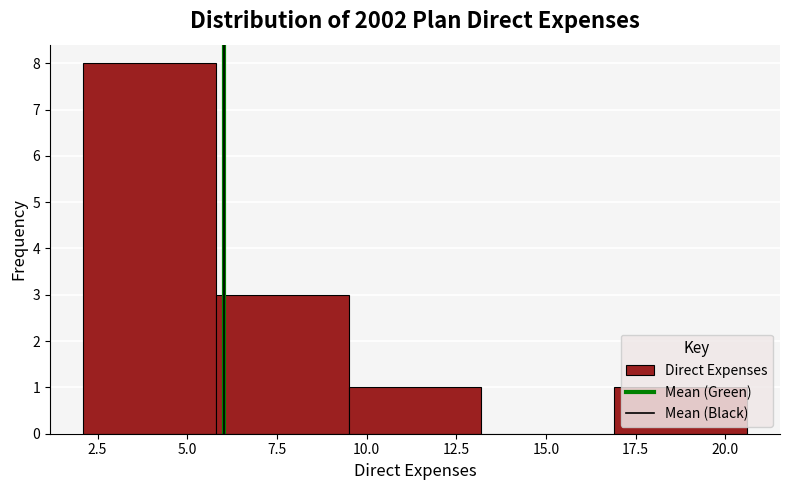

Which range on the x-axis has the tallest bar?

2.1 to 5.8